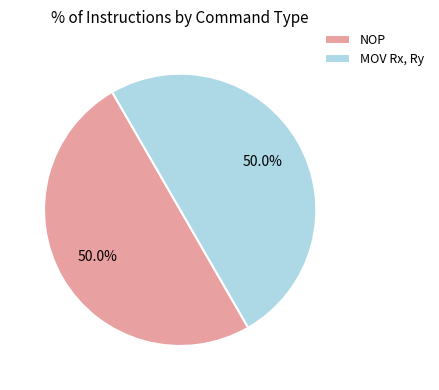

What is the ratio of the value at NOP to the value at MOV Rx, Ry?

1.0